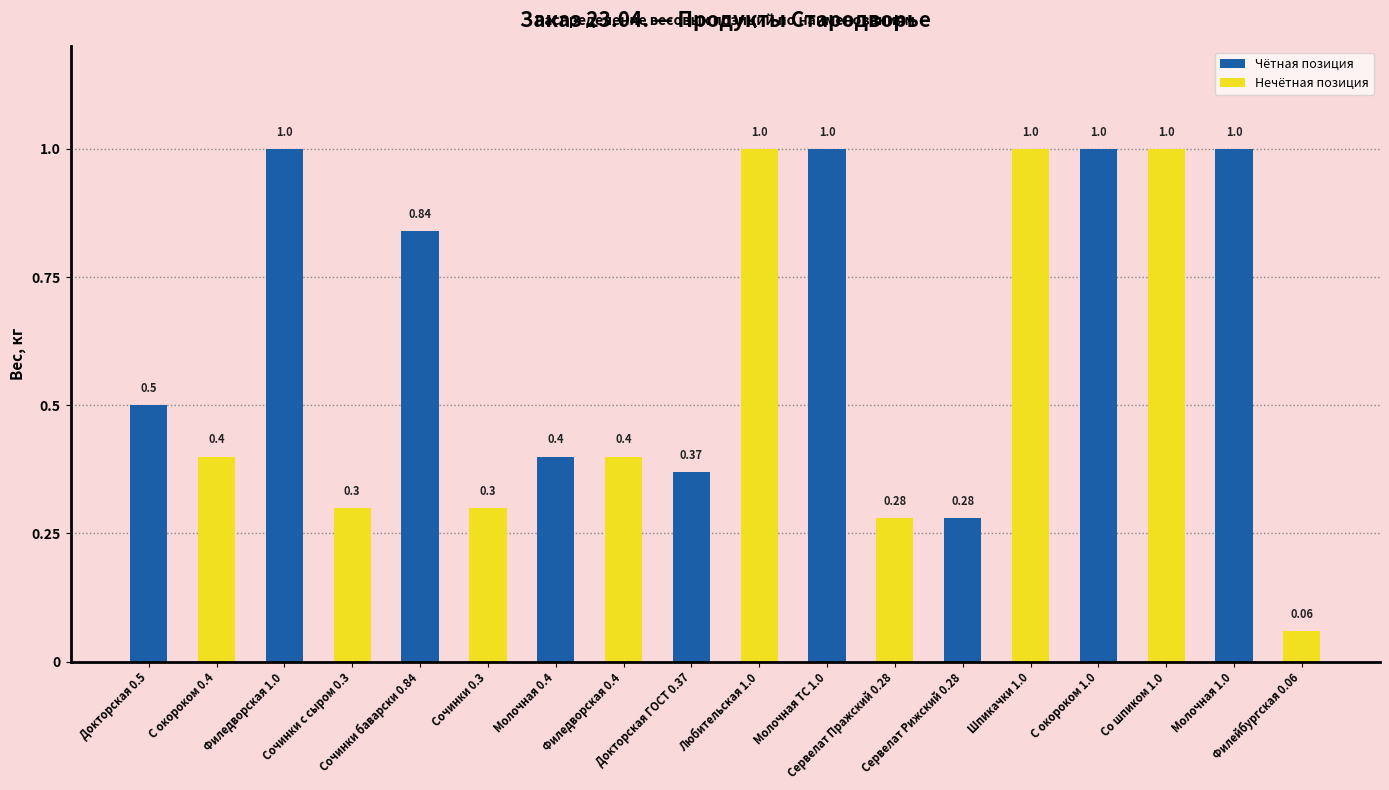

How many groups of bars are there?

9